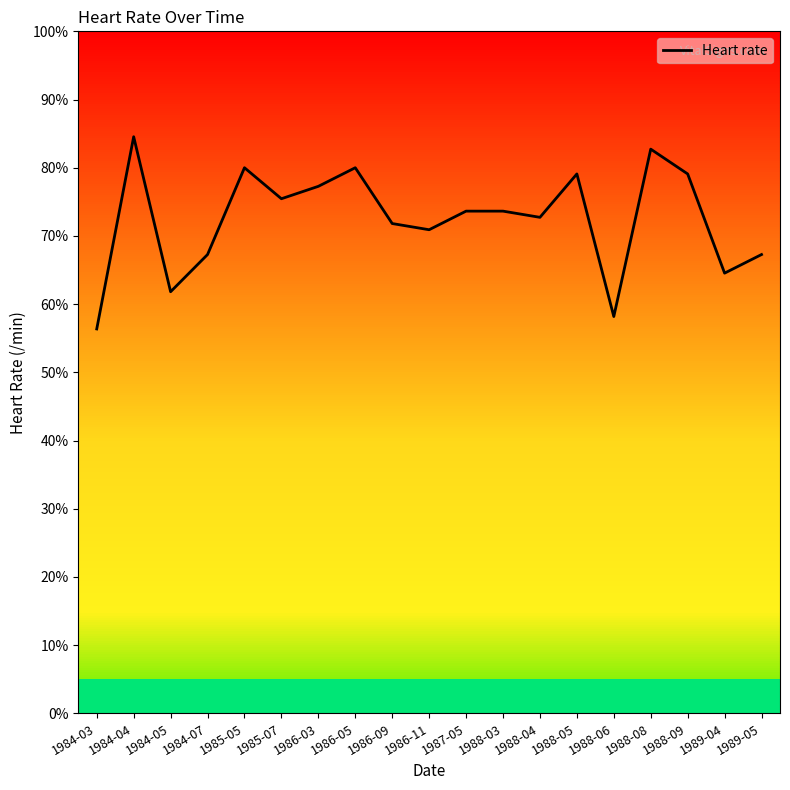

At which label does the data first exceed 81?

1984-04